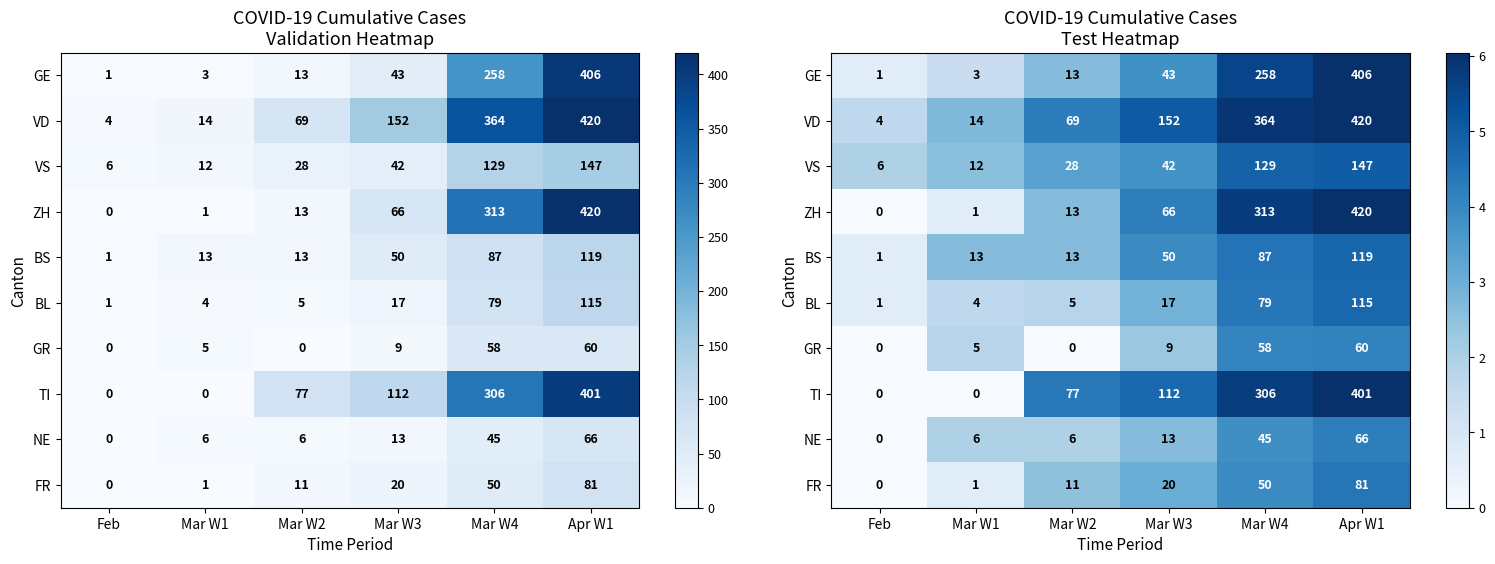

Which series has the widest spread of values?

ZH